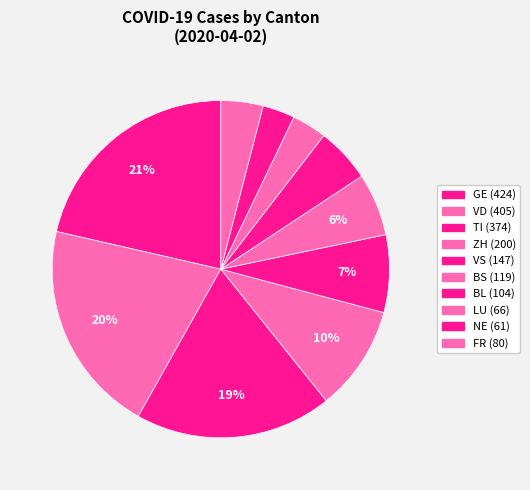

How many segments does this pie chart have?

10